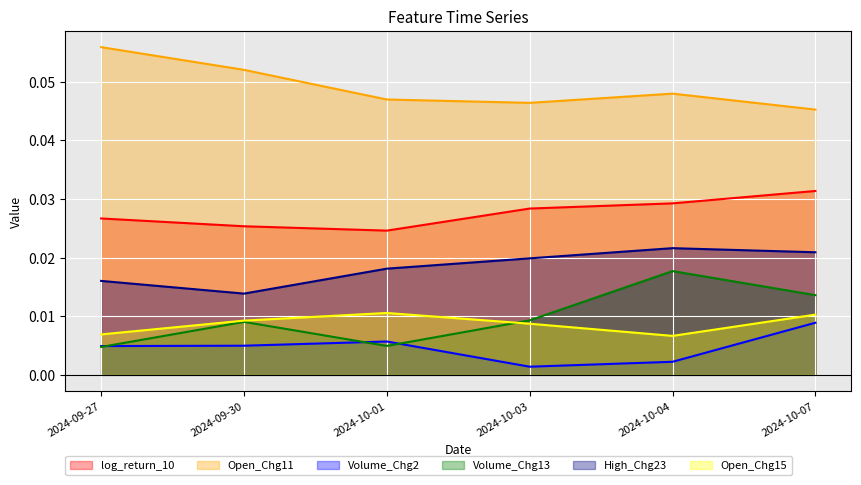

True or false: High_Chg23 and Open_Chg11 cross at least once.

False